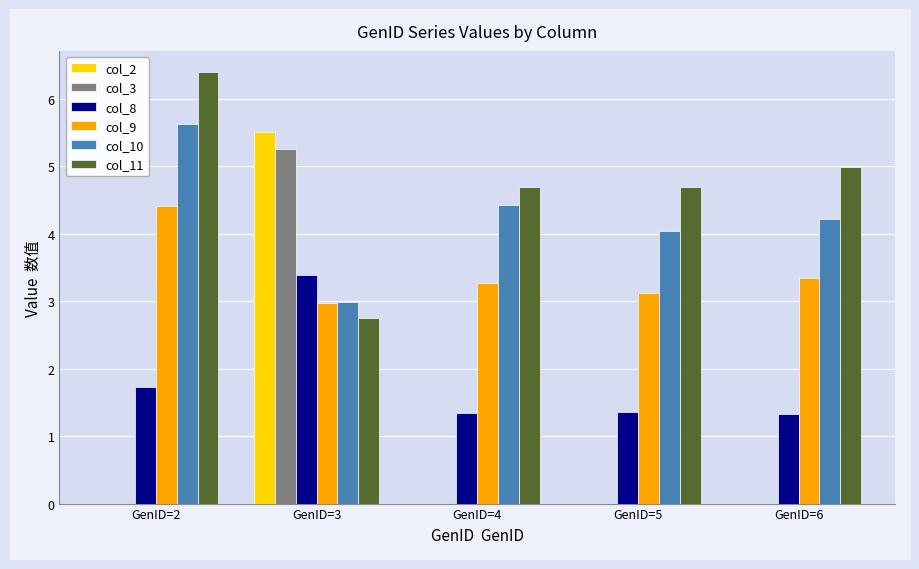

True or false: col_8 has a value of 5.2 at GenID=3.

False